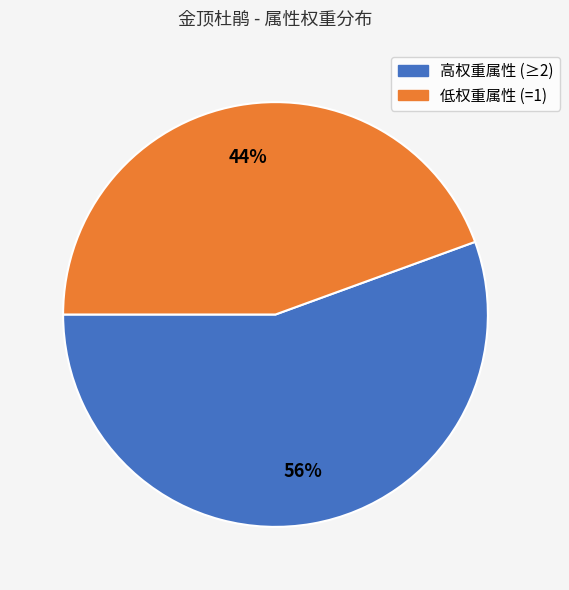

How many segments does this pie chart have?

2